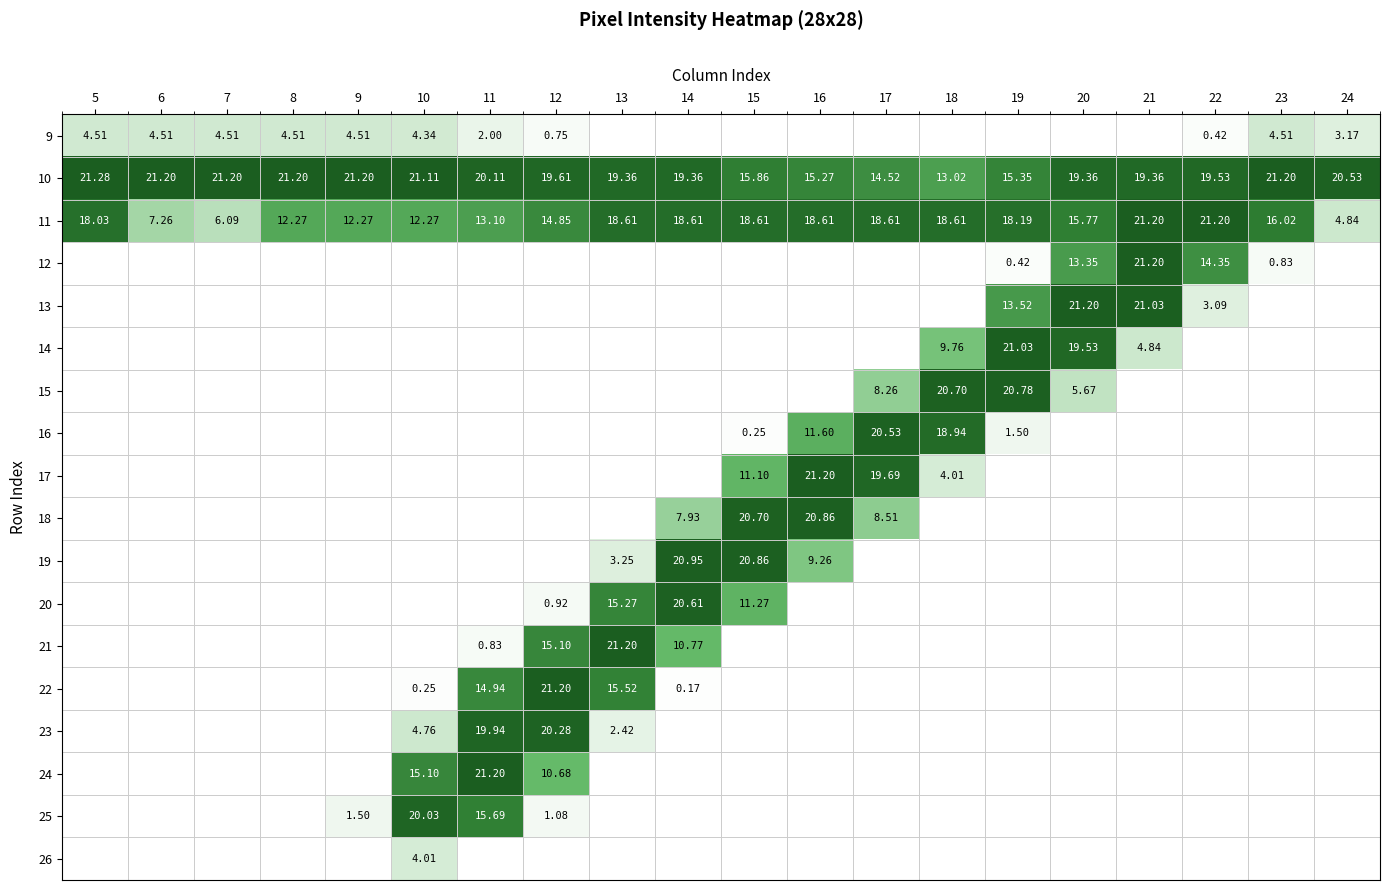

What is the greatest value displayed?

255